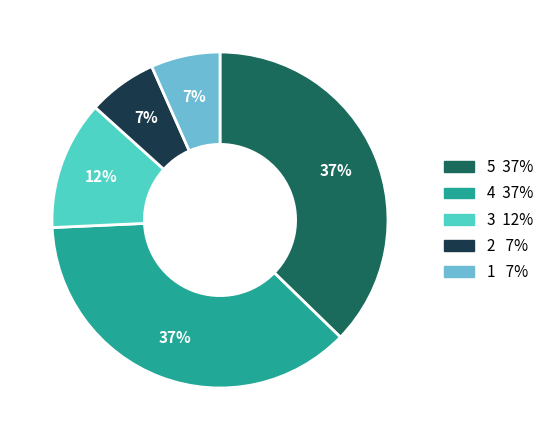

Does any single category account for the majority?

No